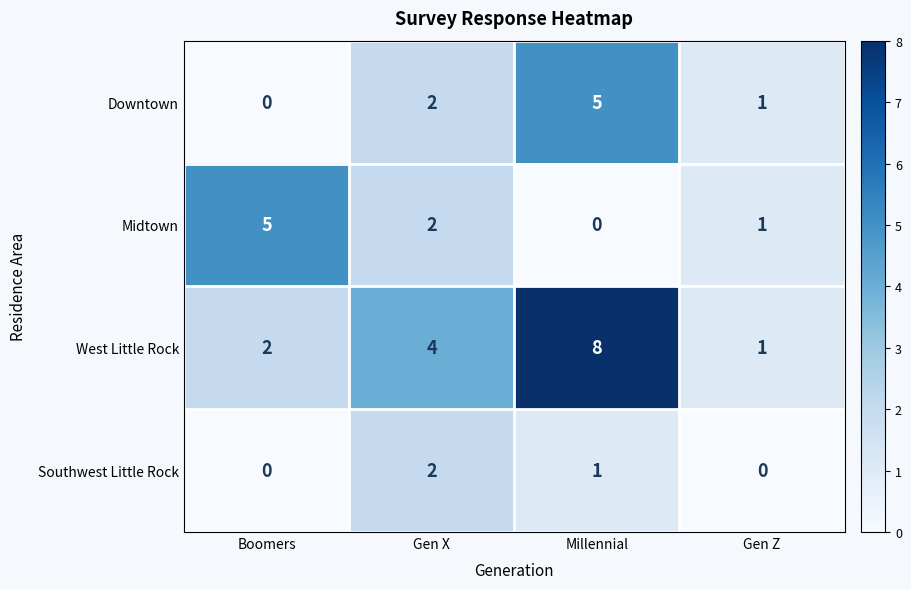

What is the total value across all series at Boomers?

7